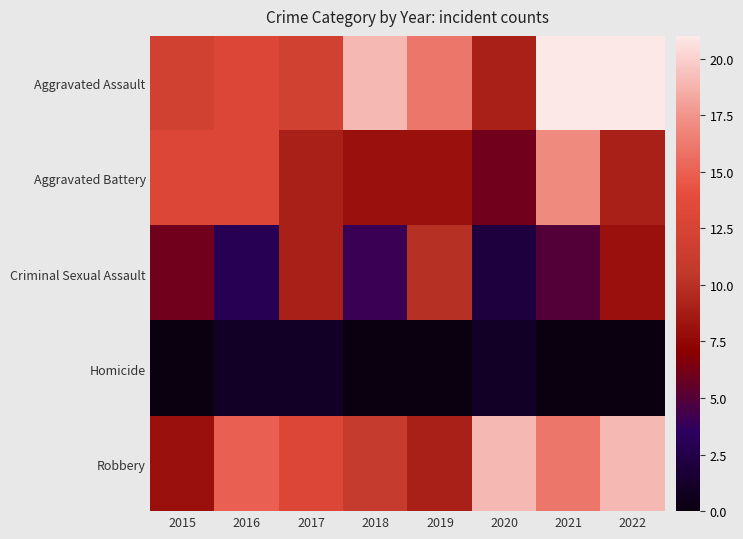

Which series has the largest total across all categories?

Aggravated Assault